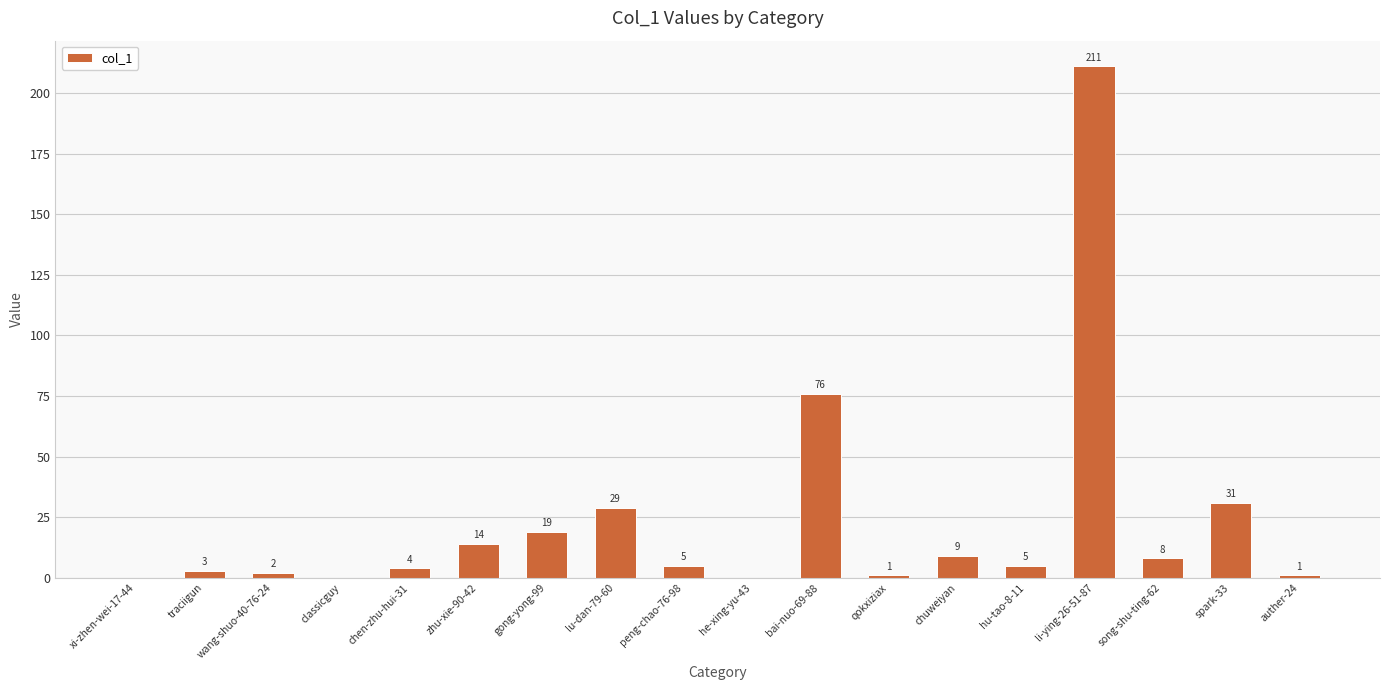

Reading left to right, transcribe all the data shown in this chart.

0	3	2	0	4	14	19	29	5	0	76	1	9	5	211	8	31	1